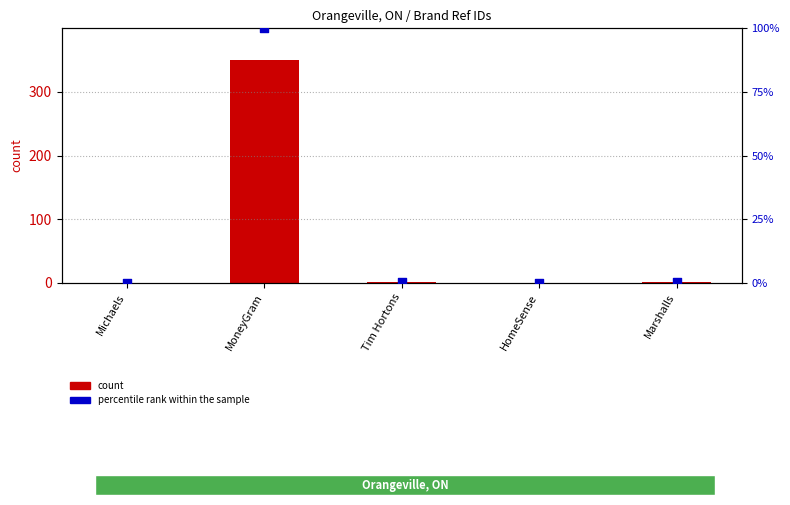

At which category is the sum across all series the highest?

MoneyGram